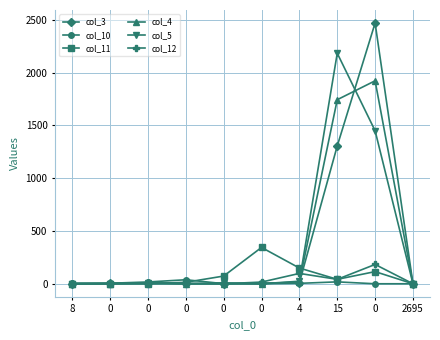

Between 4 and 2695, which is larger?

4